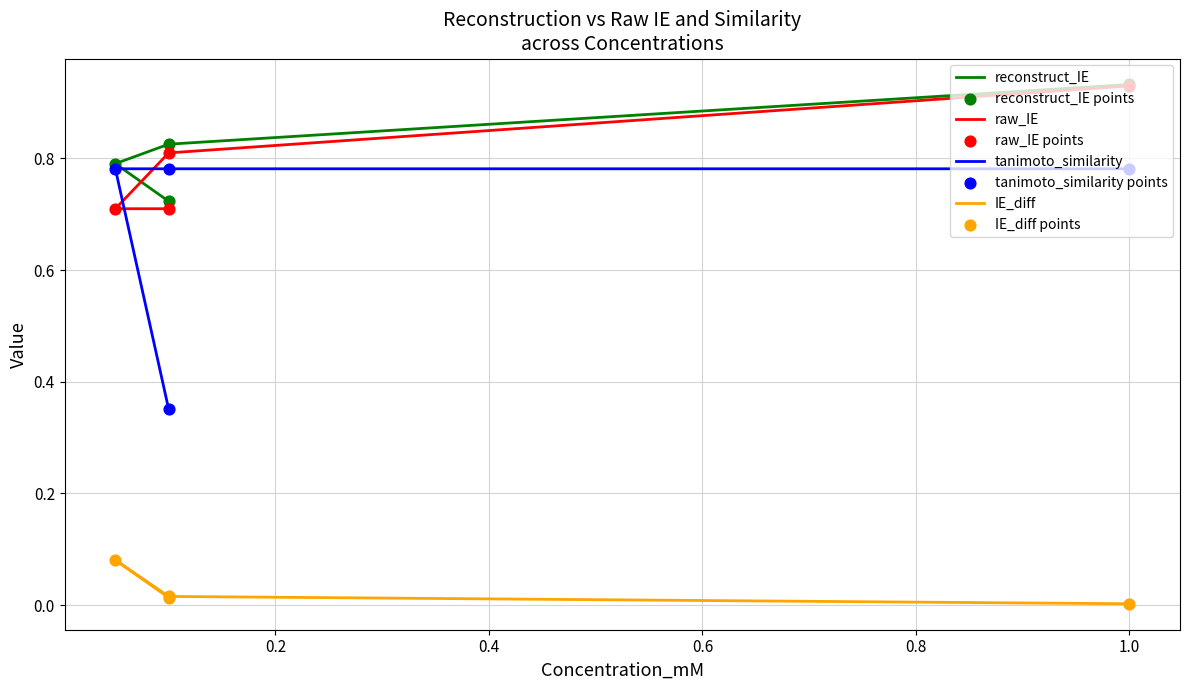

At how many categories does at least one series exceed 0?

4